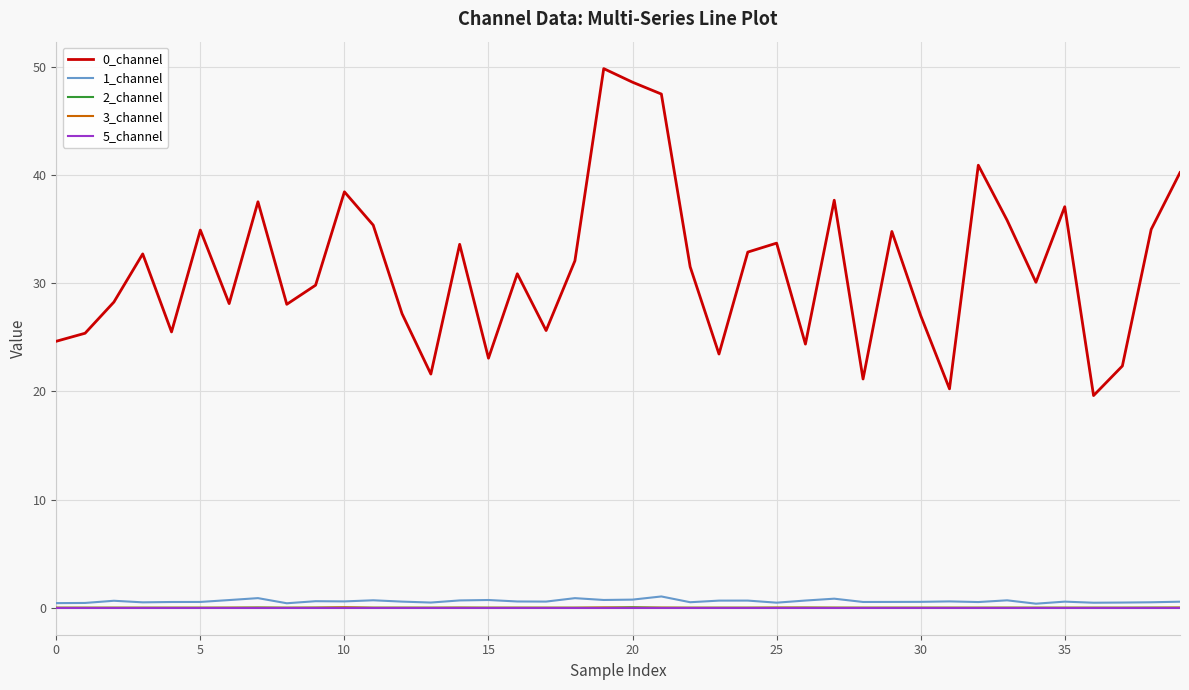

True or false: 1_channel and 0_channel cross at least once.

False